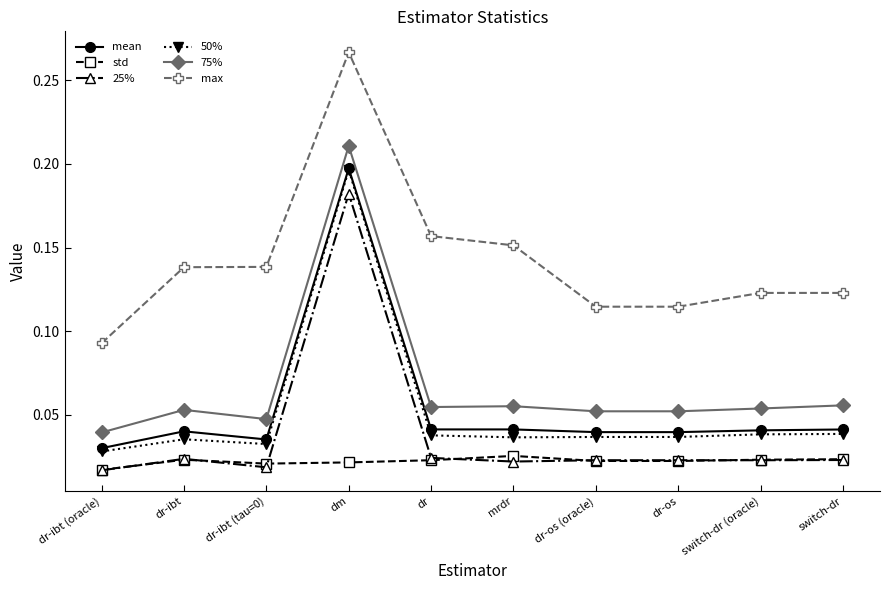

Which category has the highest value across all series?

dm